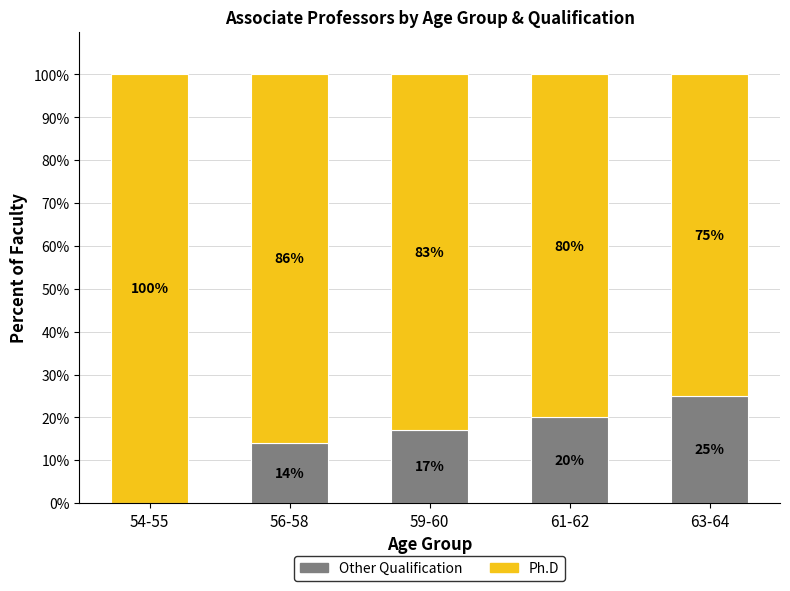

What is the maximum value for Other Qualification?

25